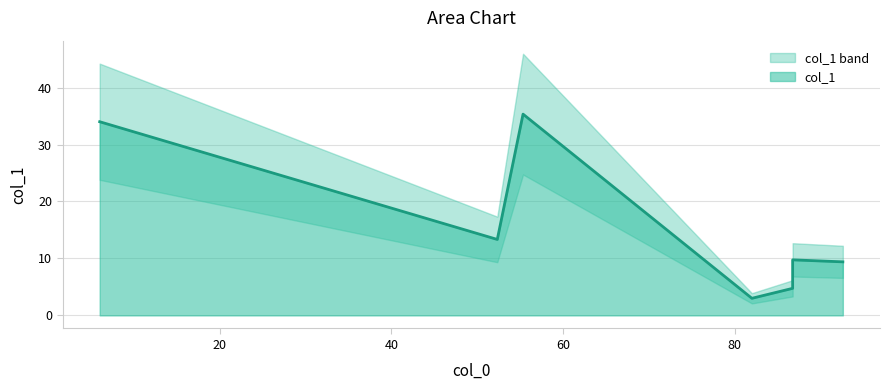

What is the difference between the maximum and minimum values?

32.3